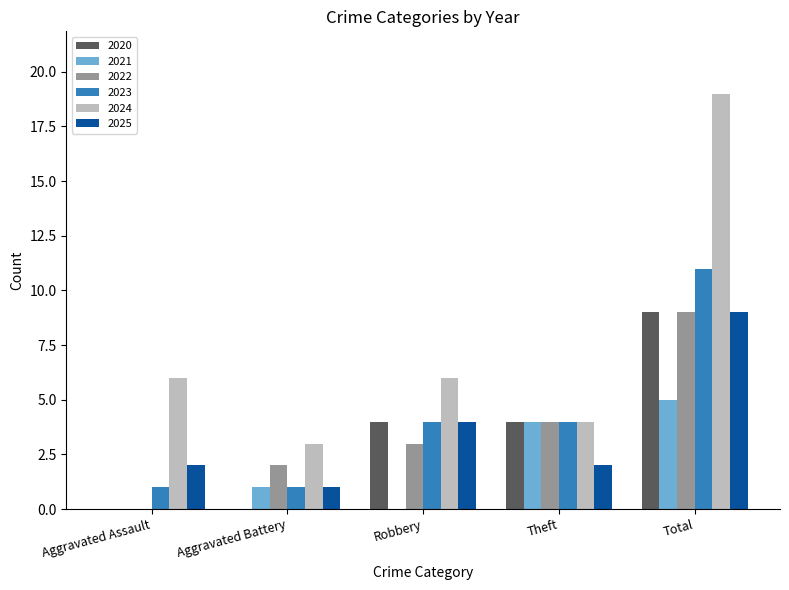

What is the sum of the 2025 values at Theft and Total?

11